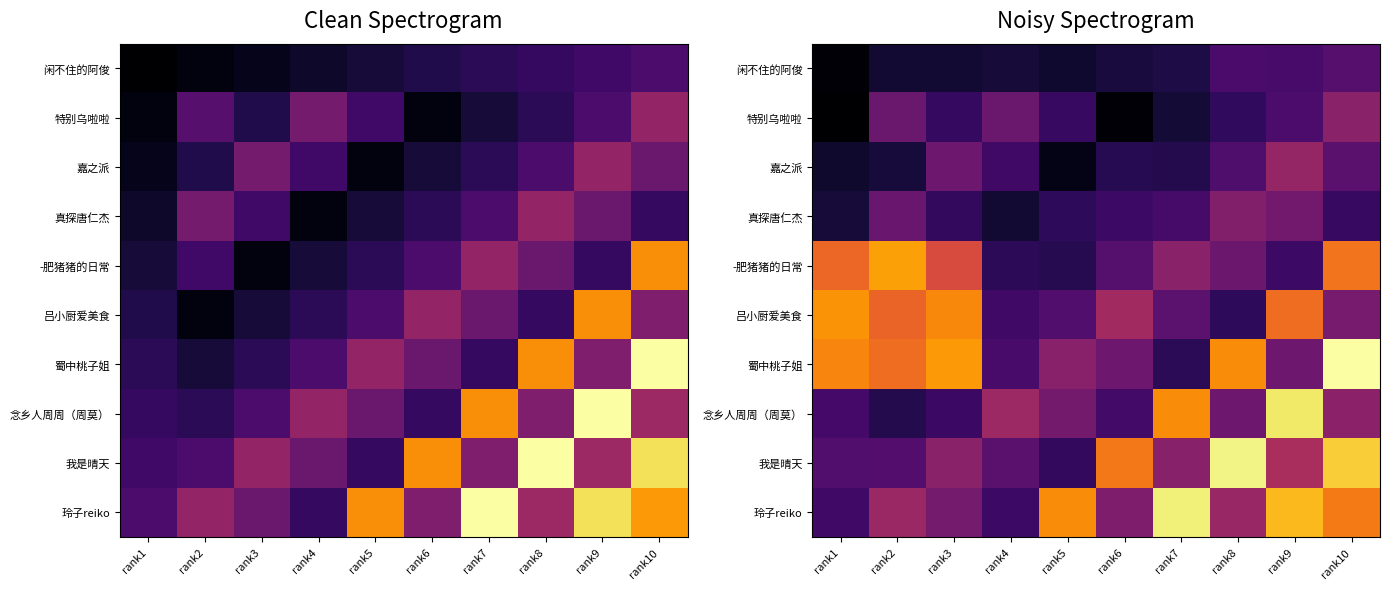

Which series has the largest range (max minus min)?

蜀中桃子姐